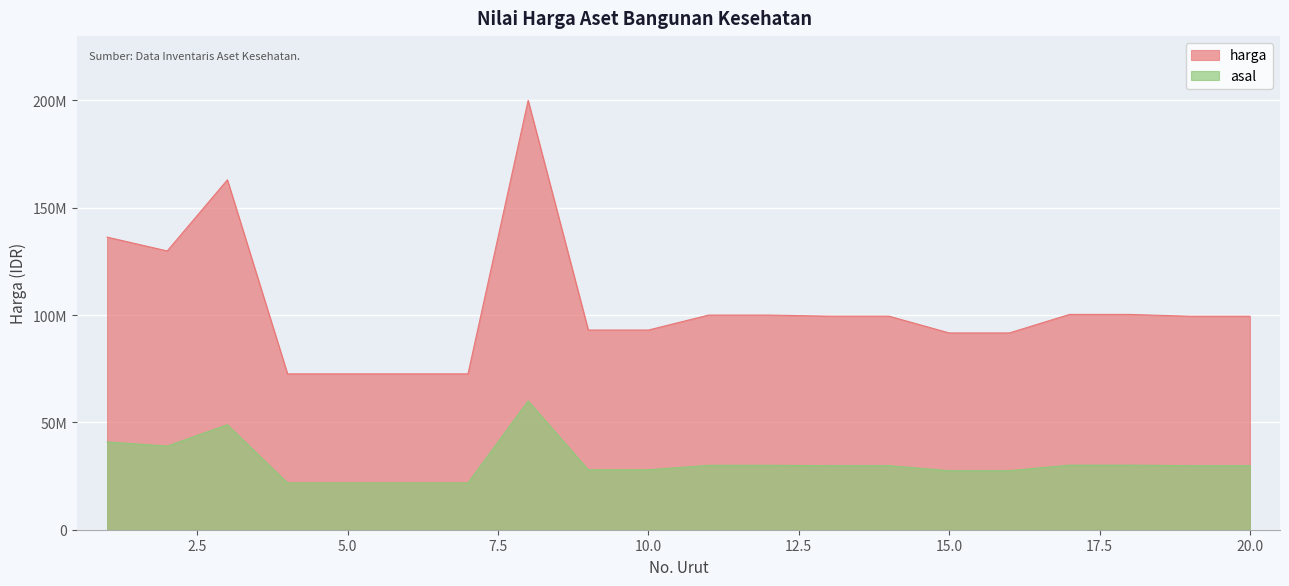

What are all the series names shown in the legend?

harga, asal